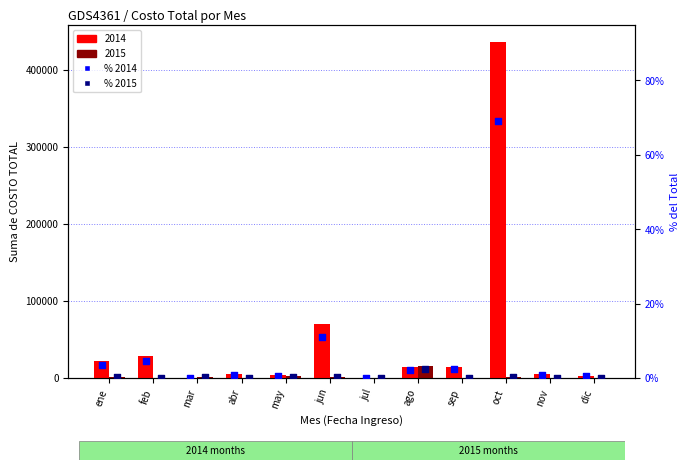

Which series has the widest spread of Y values?

% 2014